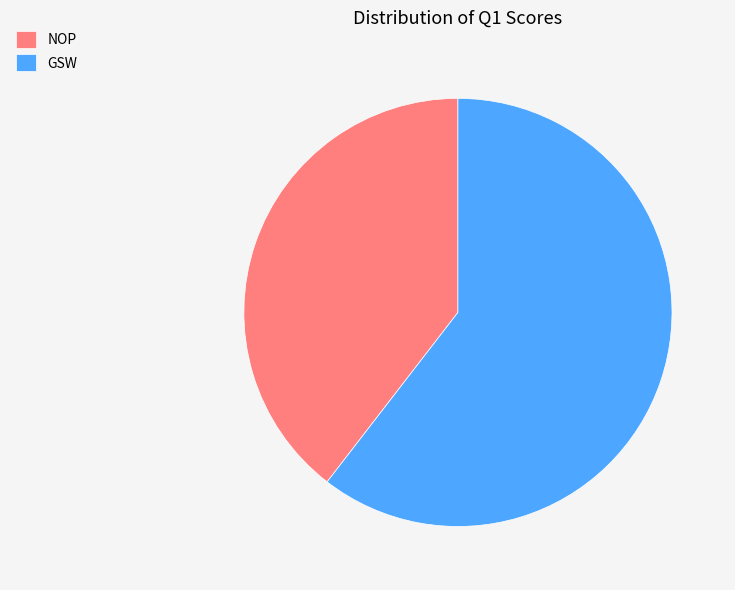

Is there a majority slice in this chart?

Yes